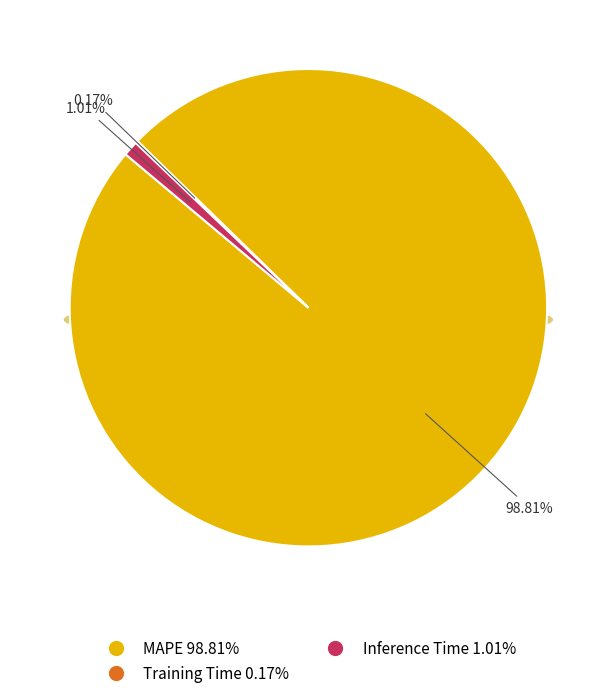

True or false: MAPE accounts for 89% of the total.

False